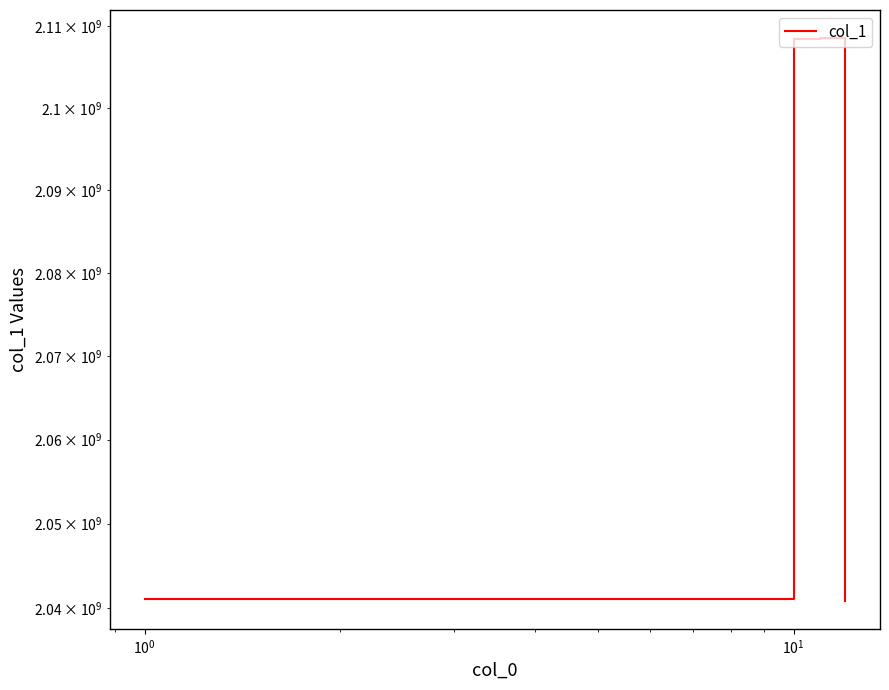

How many data points are less than 2041084838?

6